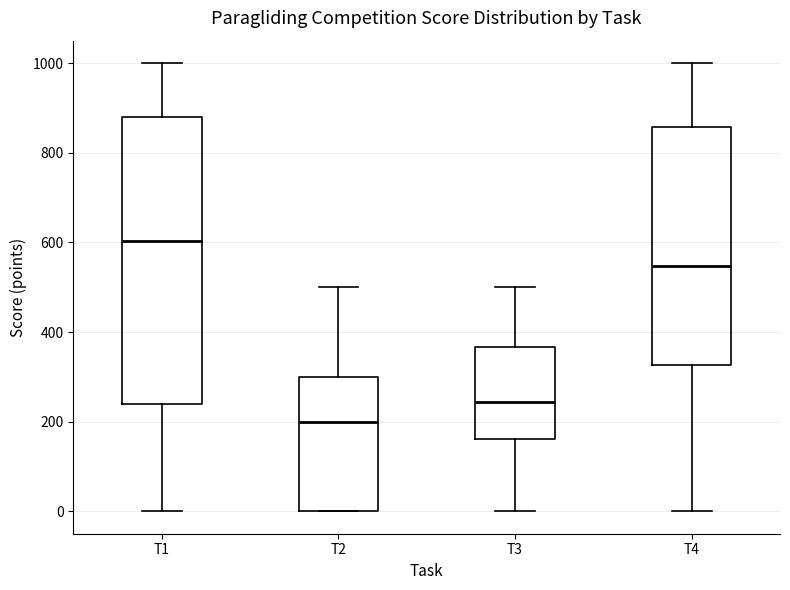

Which box is the tallest, from its lower edge to its upper edge?

T1